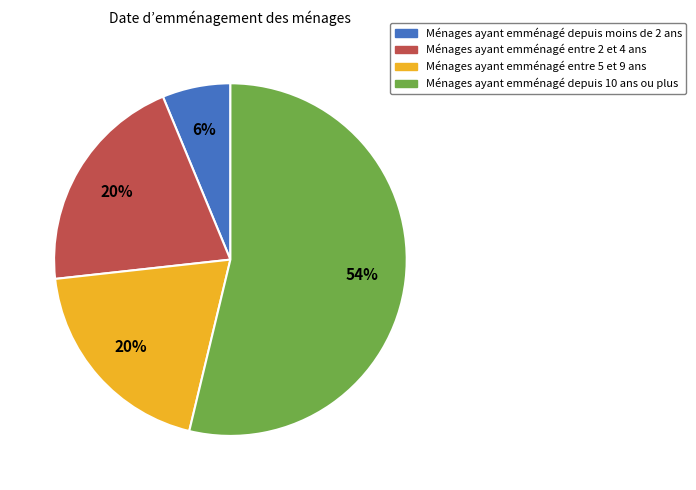

To the nearest percent, what is the combined percentage of Ménages ayant emménagé entre 5 et 9 ans and Ménages ayant emménagé depuis moins de 2 ans?

26%